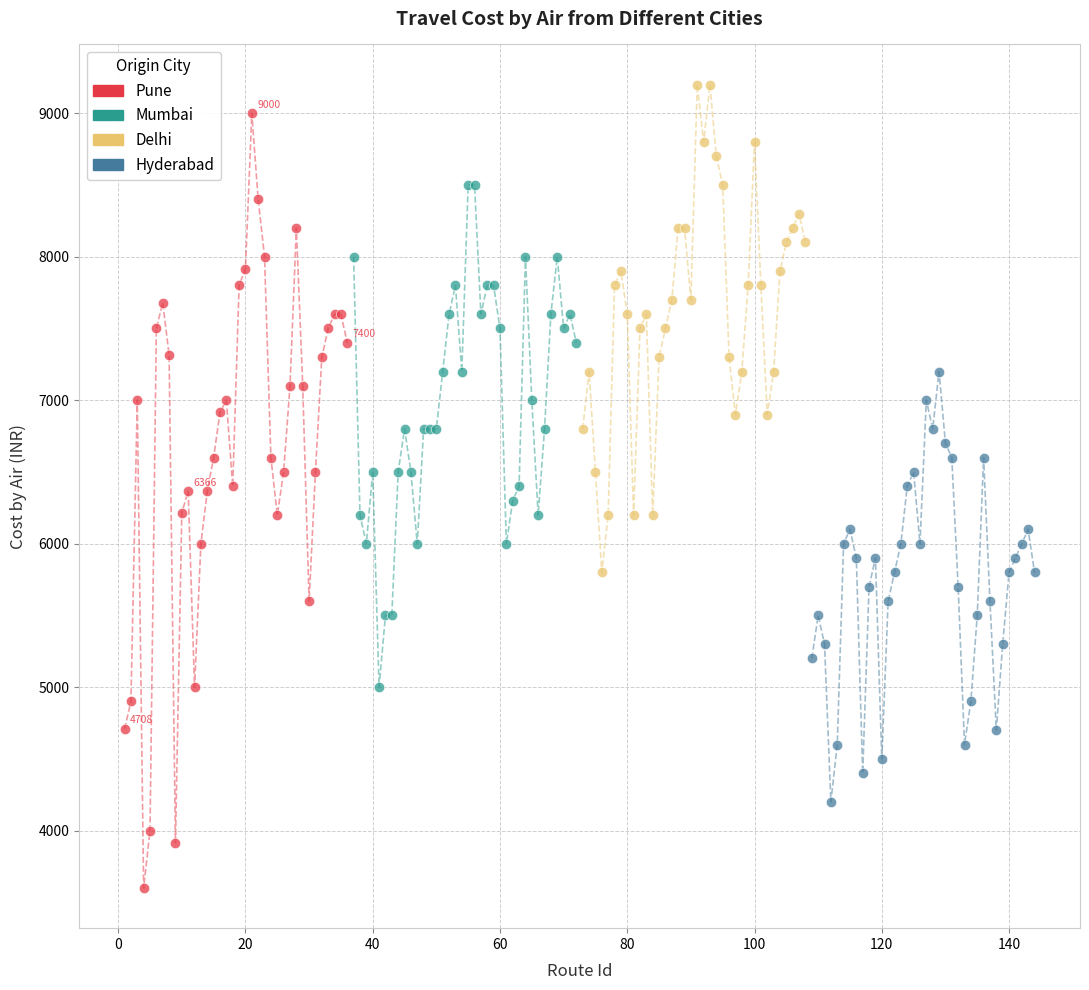

Which series has the largest Y range (max minus min)?

Pune